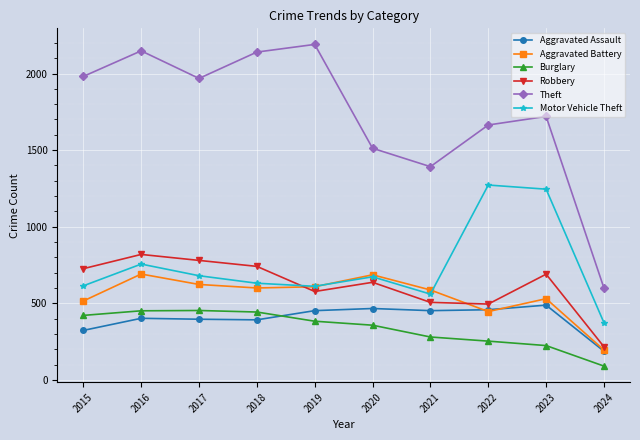

What is the sum of all Motor Vehicle Theft values?

7415